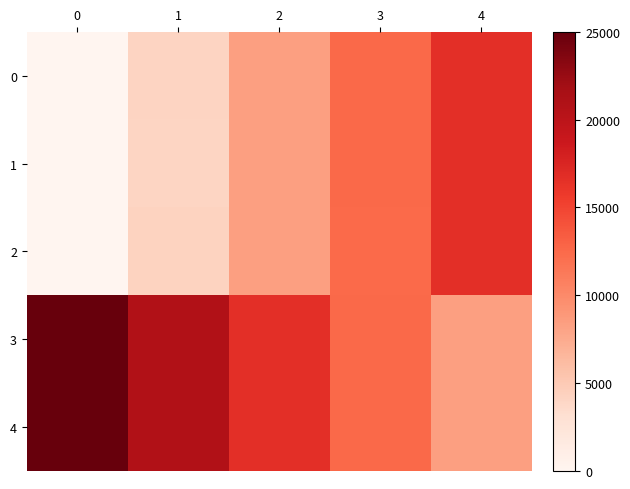

Which series changed the most between 1 and 4?

1